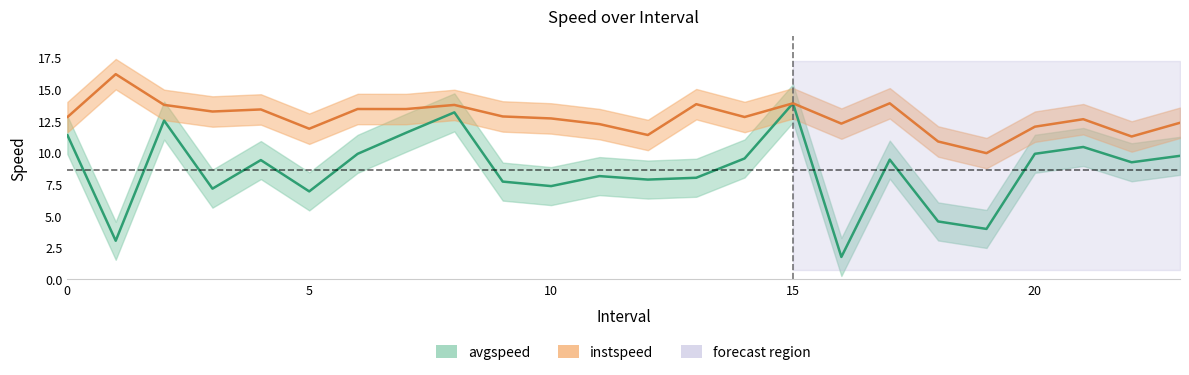

How many lines are shown in the chart?

2